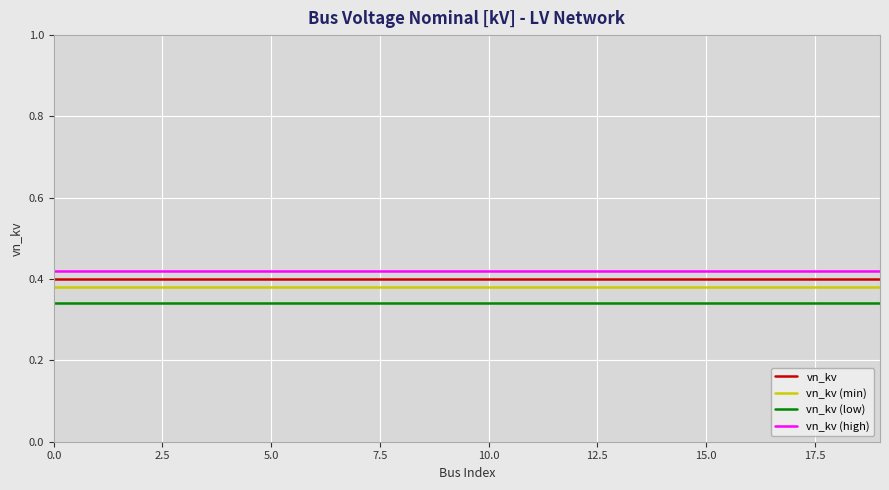

True or false: vn_kv (low) and vn_kv (high) cross at least once.

False